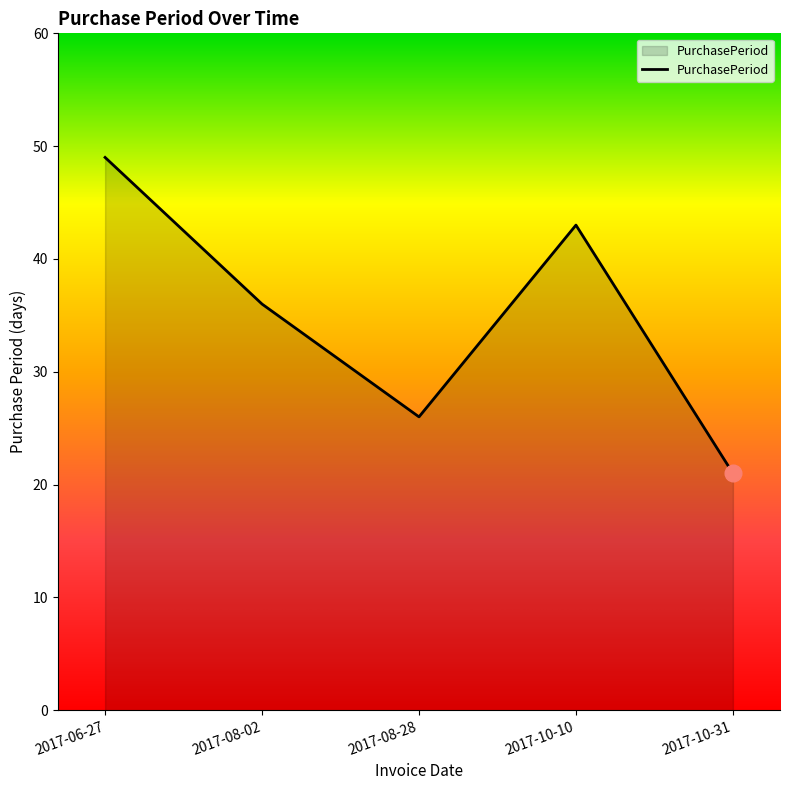

Approximately how many times larger is the value at 2017-10-31 compared to 2017-10-10?

0.5